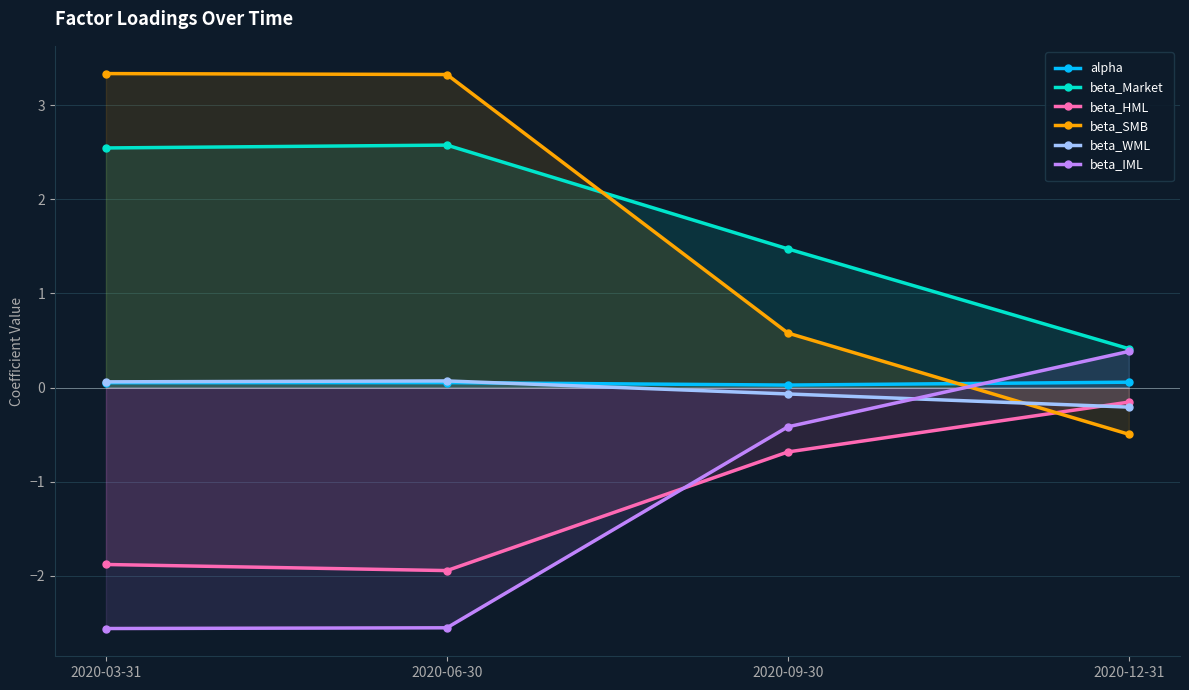

Reading left to right, list all the values displayed in this chart.

alpha: 0.1	0.1	0.0	0.1
beta_Market: 2.5	2.6	1.5	0.4
beta_HML: -1.9	-1.9	-0.7	-0.2
beta_SMB: 3.3	3.3	0.6	-0.5
beta_WML: 0.1	0.1	-0.1	-0.2
beta_IML: -2.6	-2.6	-0.4	0.4